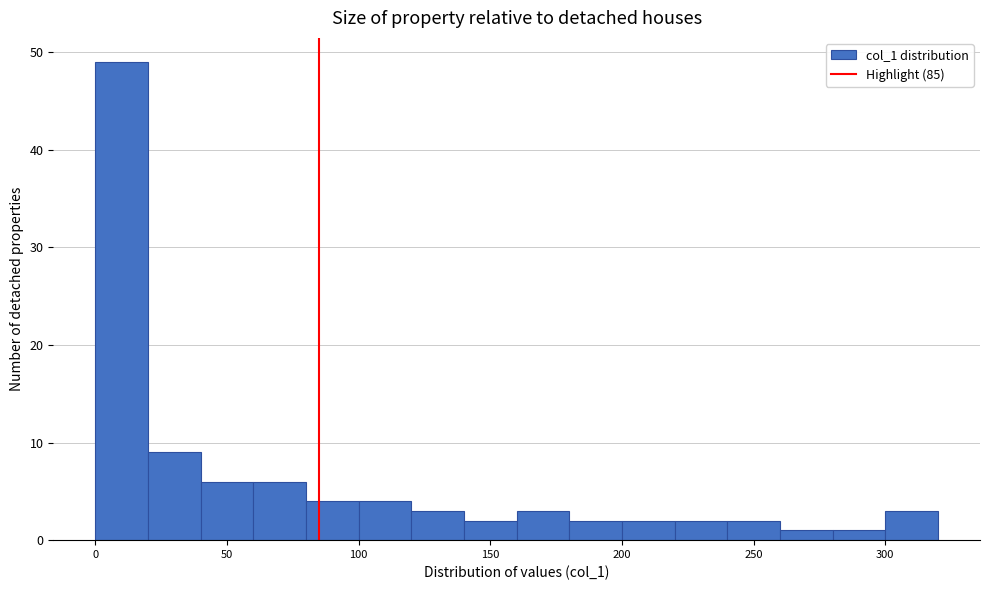

Reading left to right, list every bar in this chart as the range it spans on the x-axis followed by its height. The values are not printed on the chart, so give them approximately, as read against the axis.

0 to 20: 49
20 to 40: 9
40 to 60: 6
60 to 80: 6
80 to 100: 4
100 to 120: 4
120 to 140: 3
140 to 160: 2
160 to 180: 3
180 to 200: 2
200 to 220: 2
220 to 240: 2
240 to 260: 2
260 to 280: 1
280 to 300: 1
300 to 320: 3